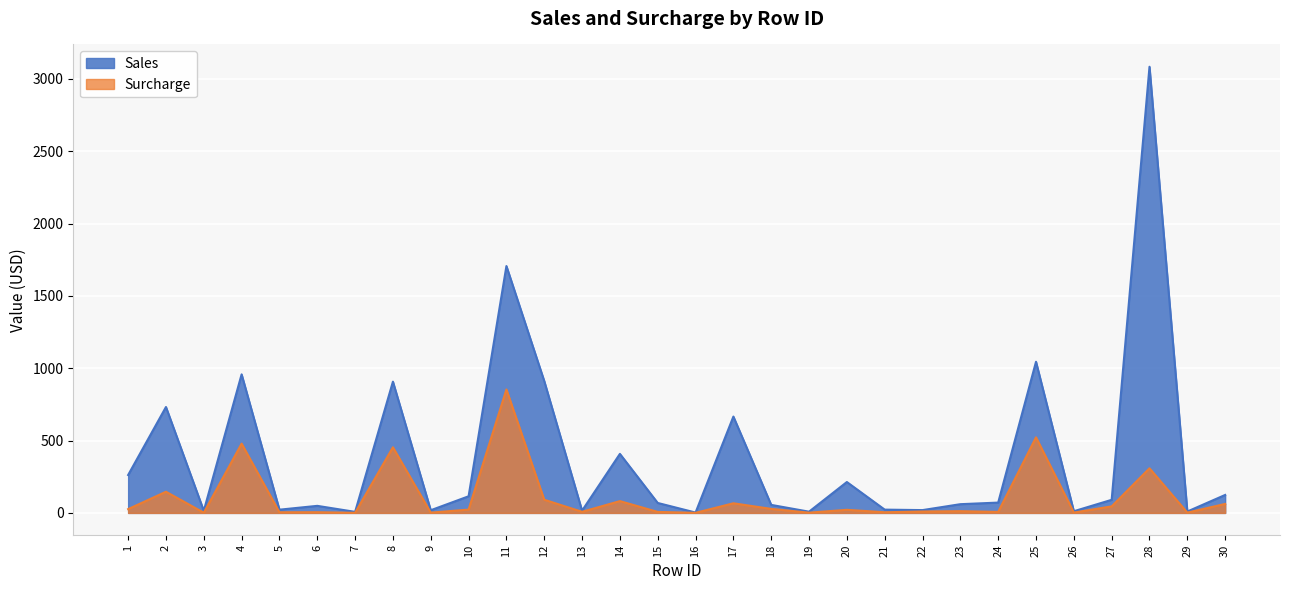

How many lines are shown in the chart?

2